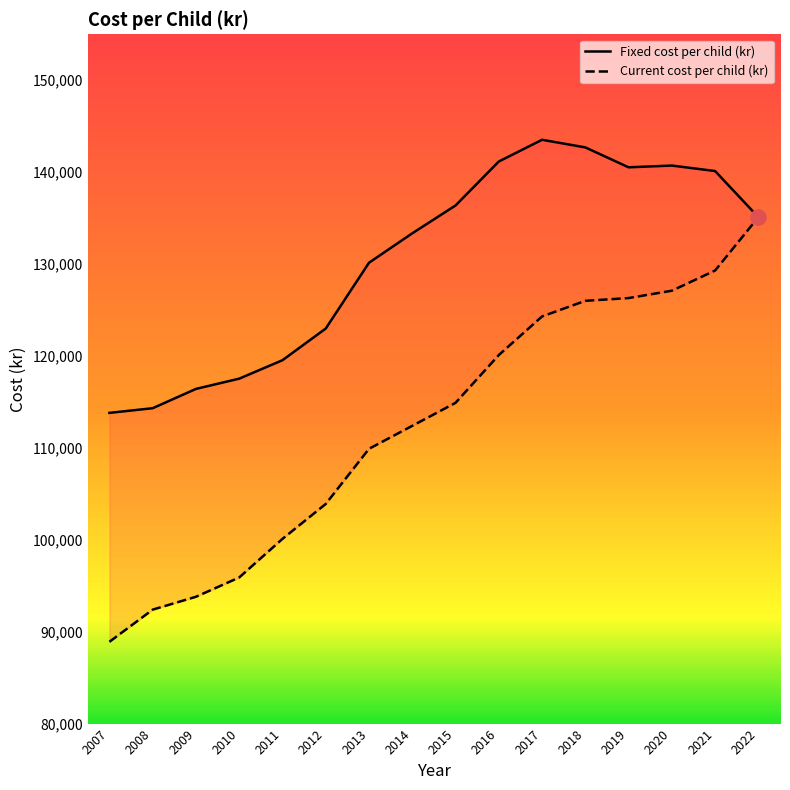

Which series contains the lowest Y value?

Current_cost_per_child_kr